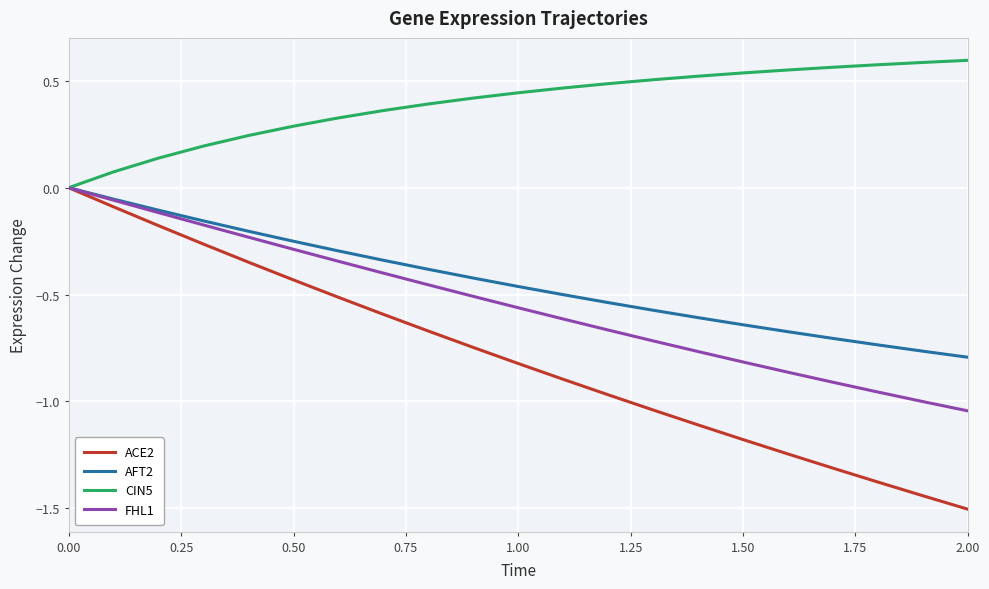

Which series has the widest spread of values?

ACE2